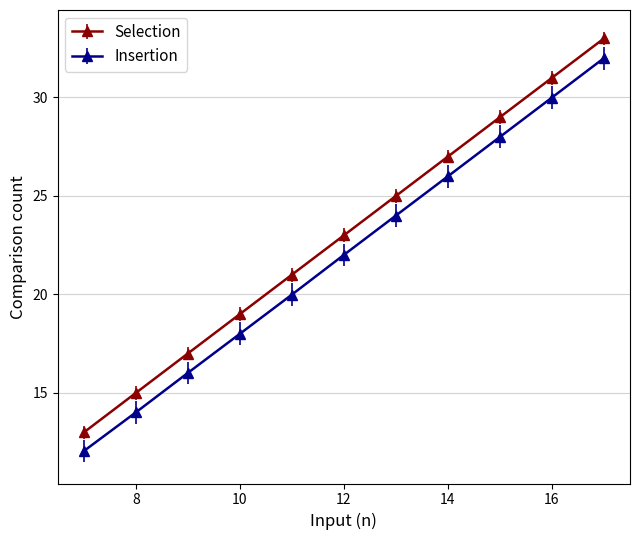

Reading left to right, what are all the values shown in this chart?

Selection: 13.0	15.0	17.0	19.0	21.0	23.0	25.0	27.0	29.0	31.0	33.0
Insertion: 12.0	14.0	16.0	18.0	20.0	22.0	24.0	26.0	28.0	30.0	32.0